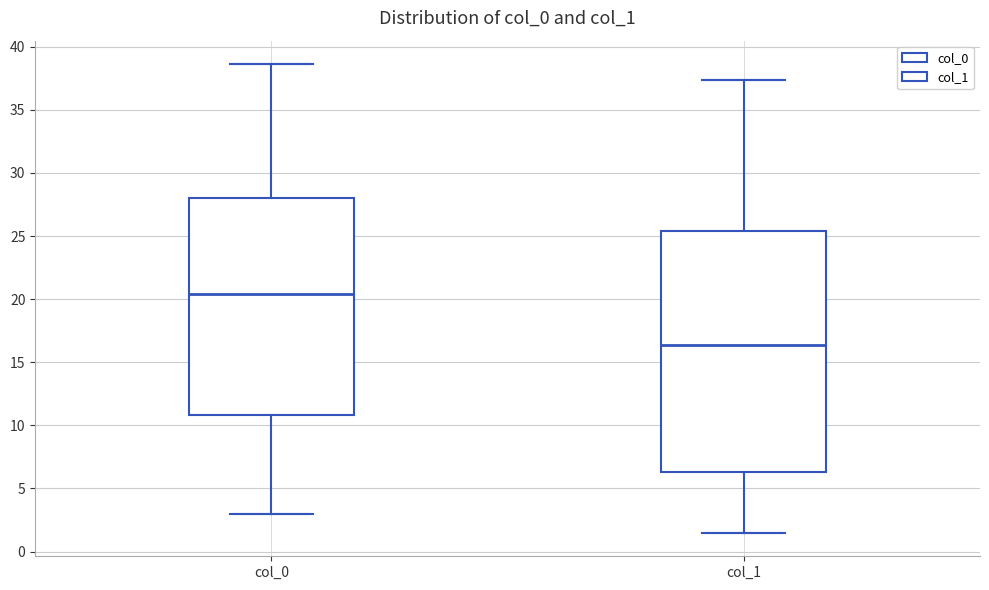

Which box is the tallest, from its lower edge to its upper edge?

col_1